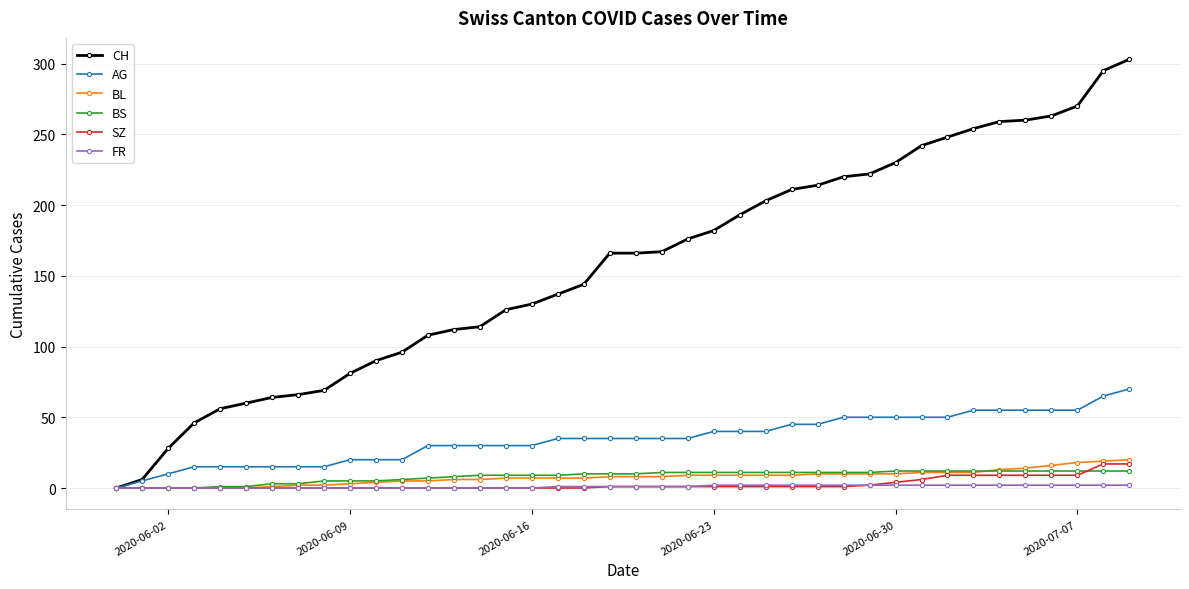

What is the difference between the maximum and minimum values in the BL series?

20